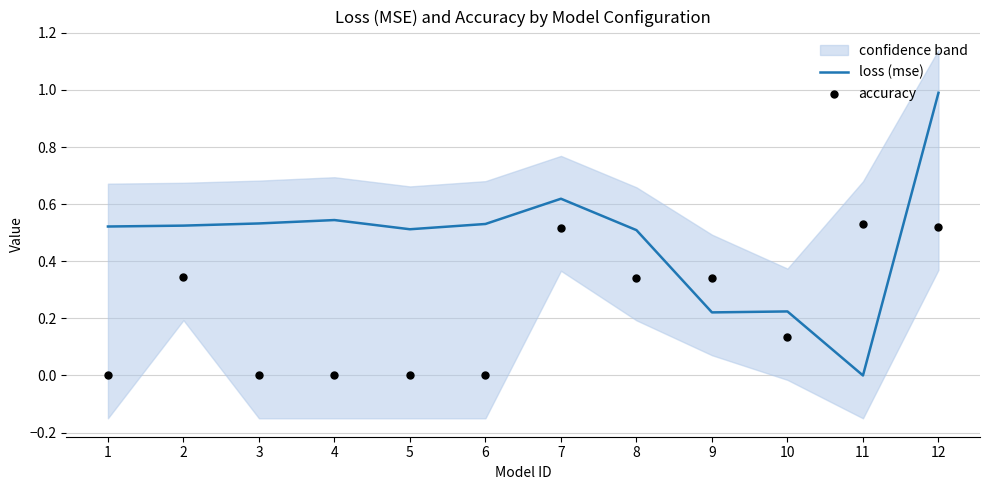

Which series has the largest total across all categories?

loss (mse)